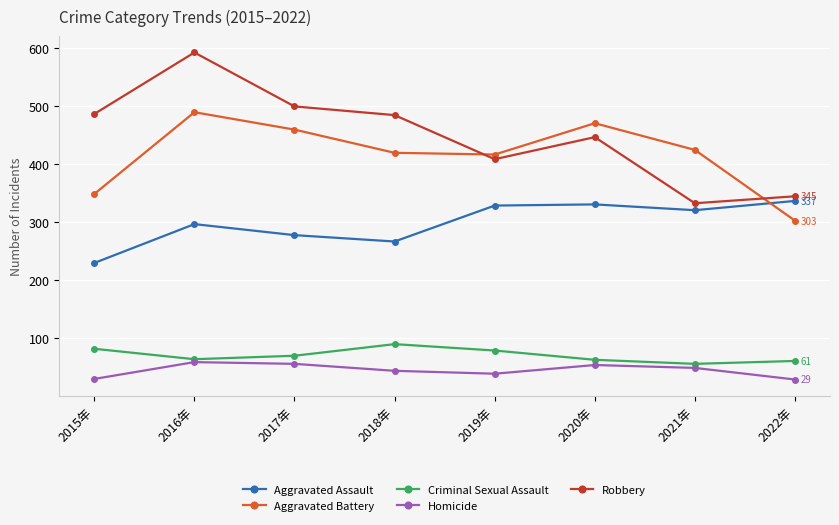

What is the difference between the maximum and minimum values in the Criminal Sexual Assault series?

34